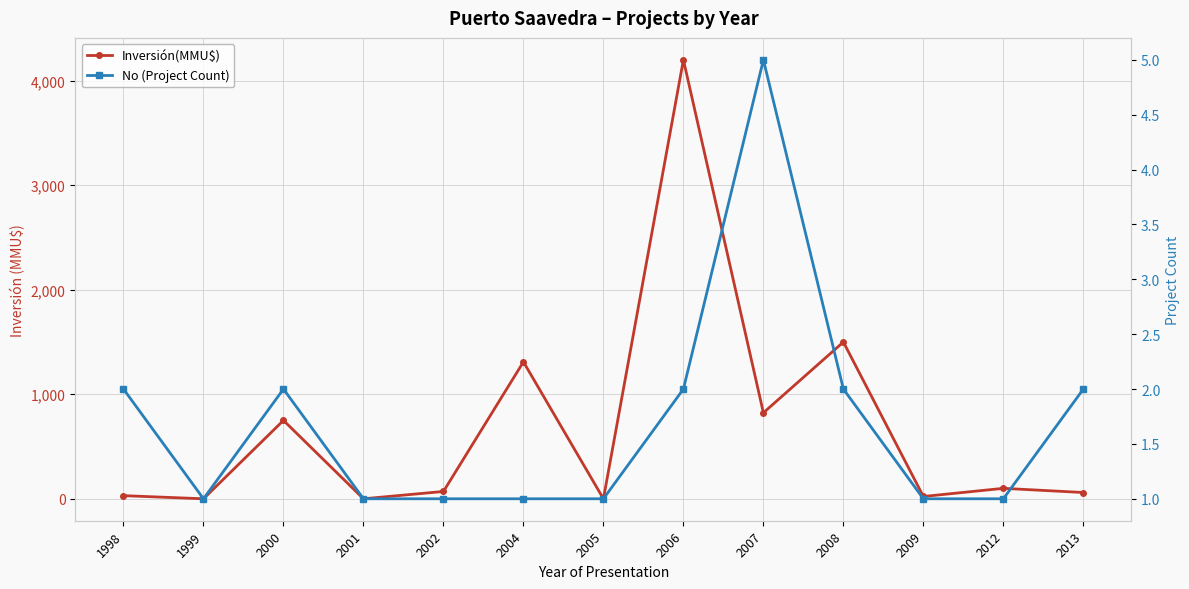

The value of Inversión(MMU$) at 2006 is 4200. True or false?

True